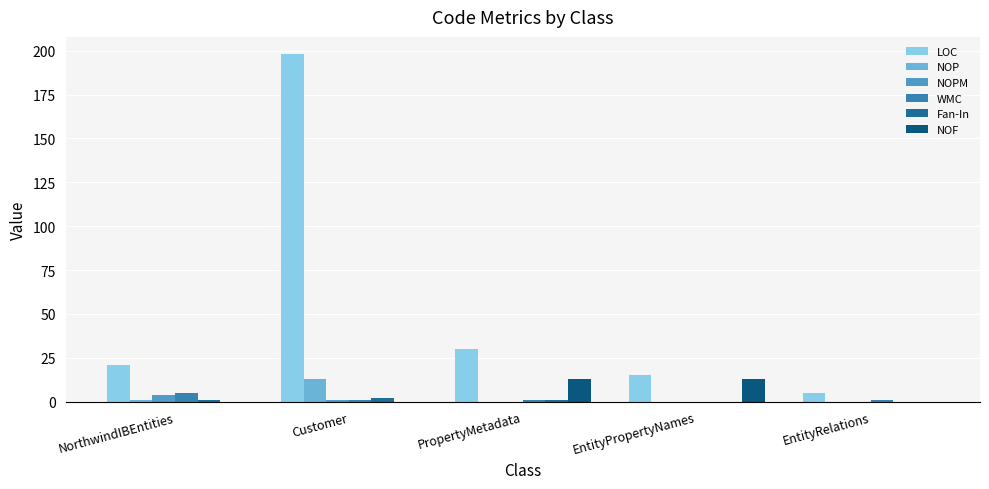

Reading left to right, extract all data points from this chart.

LOC: 21	198	30	15	5
NOP: 1	13	0	0	0
NOPM: 4	1	0	0	0
WMC: 5	1	1	0	1
Fan-In: 1	2	1	0	0
NOF: 0	0	13	13	0